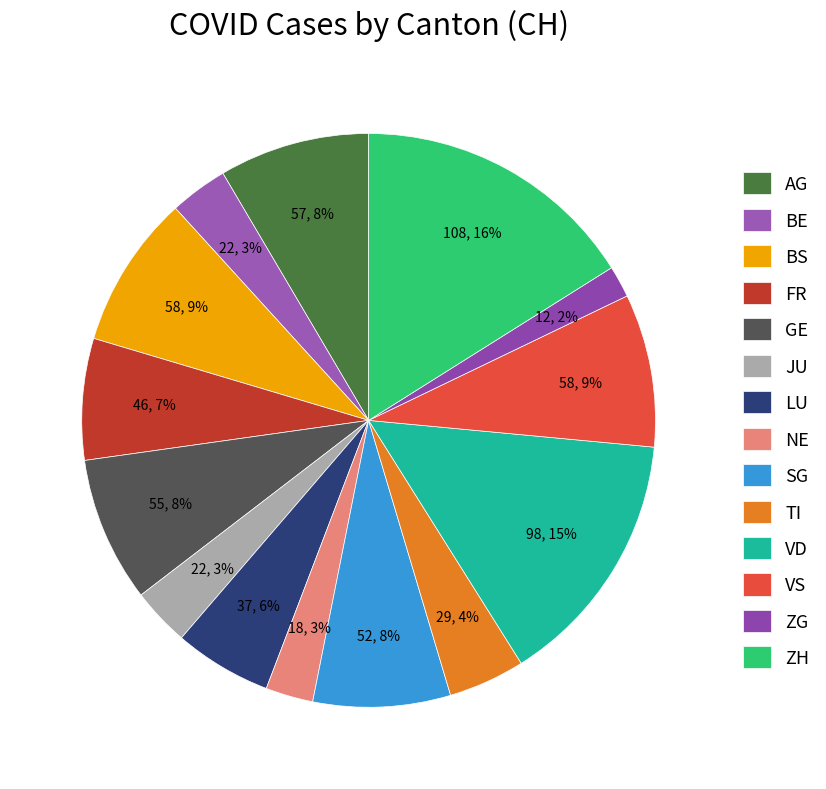

To the nearest percent, what is the difference between the BS and LU slice percentages?

3%